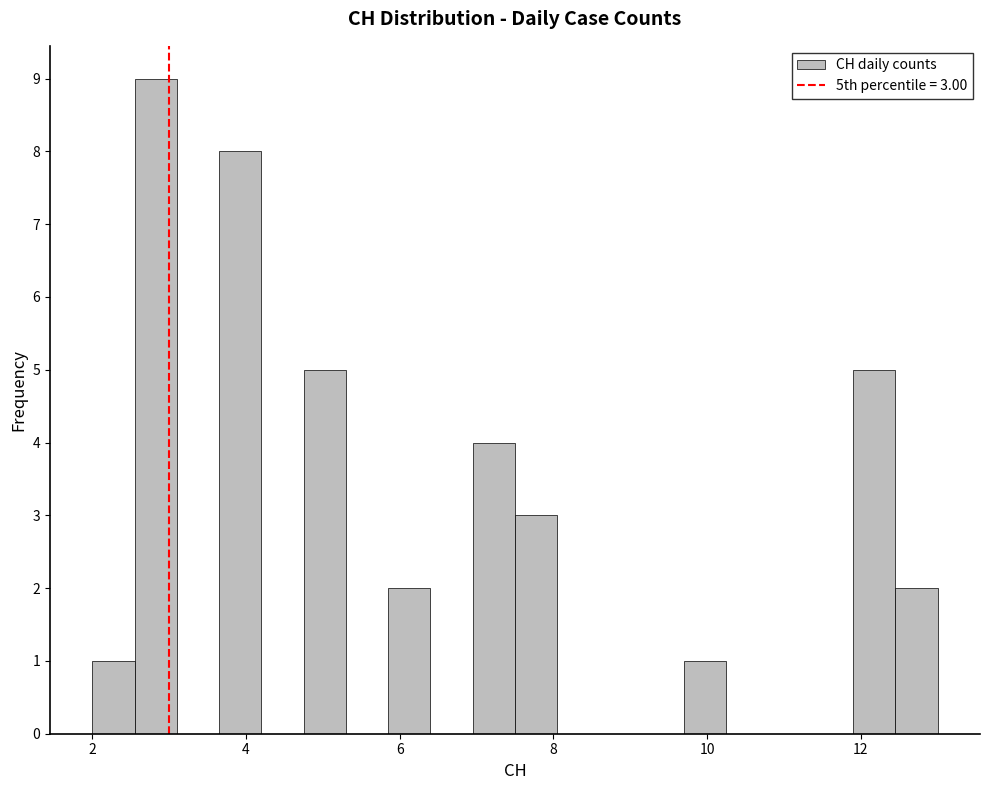

Around what value on the x-axis is the tallest bar? Give the approximate position of its centre, as read against the axis.

2.8